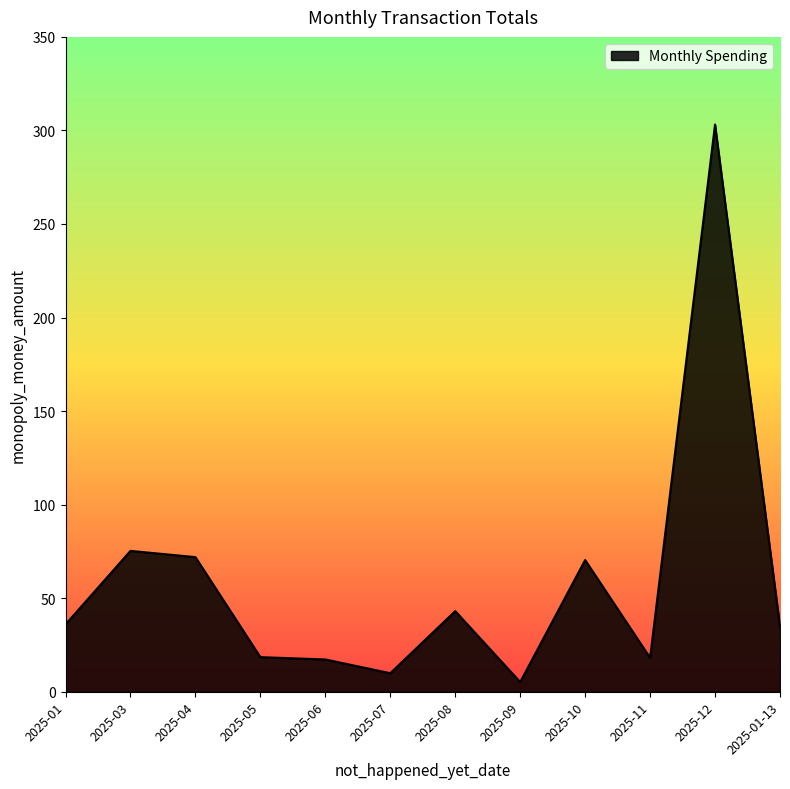

Does the chart display data point markers on the line(s)?

No